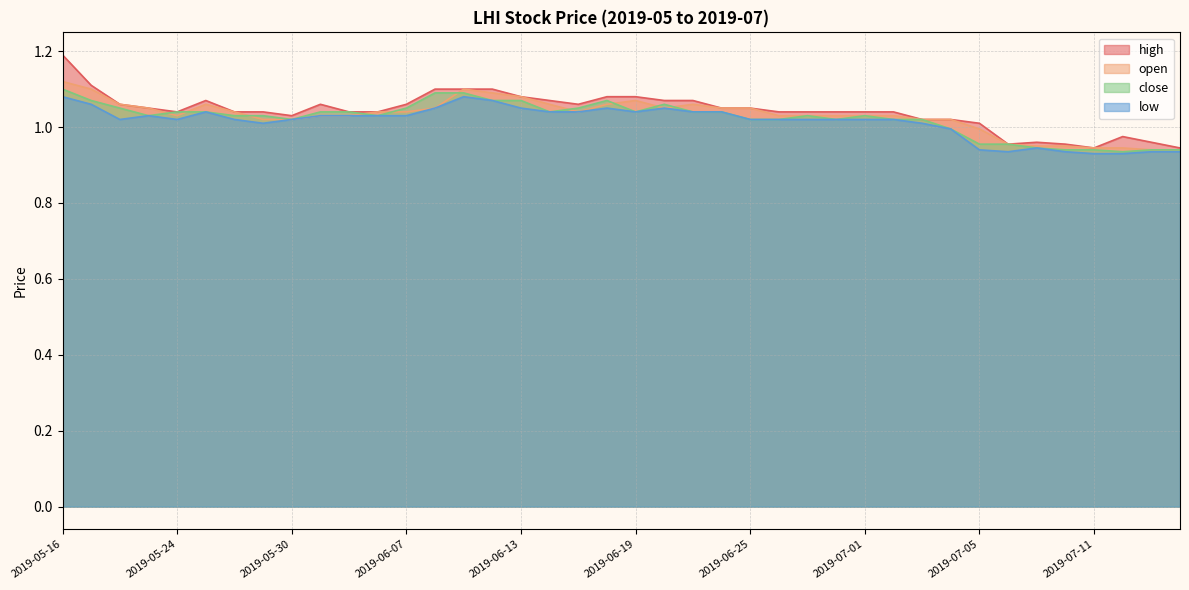

How many lines are shown in the chart?

4